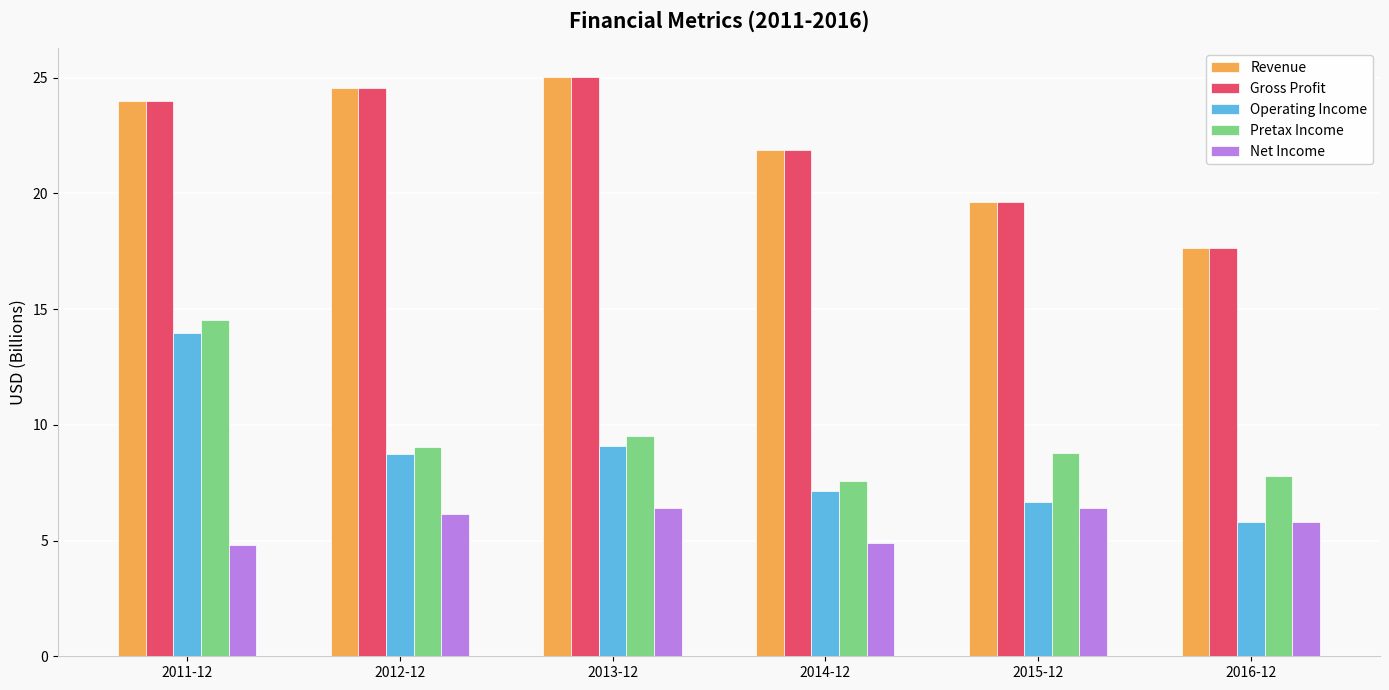

What is the label of the 4th bar from the right?

2013-12